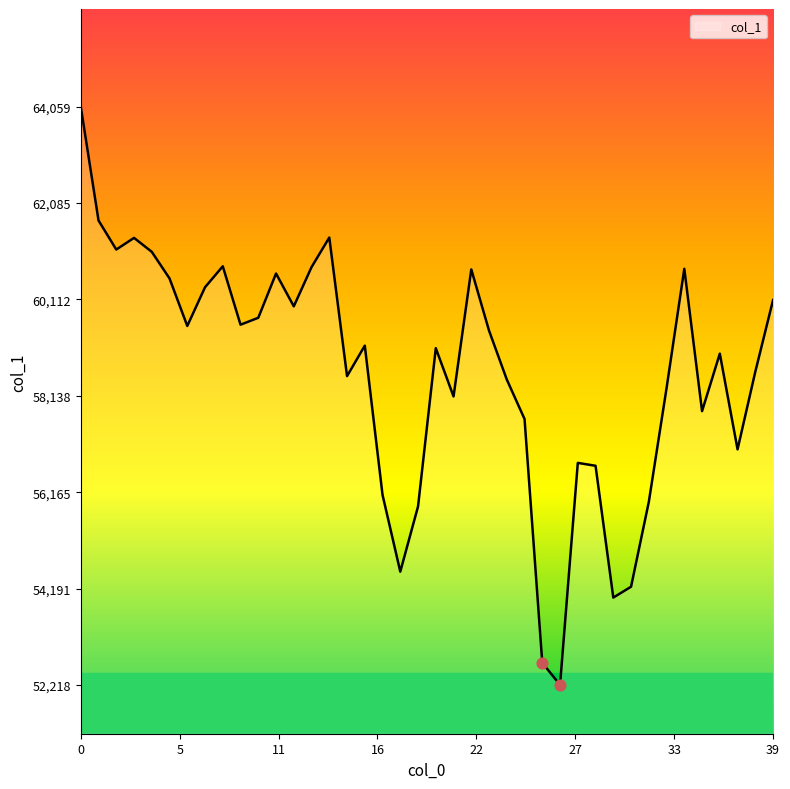

What is the minimum value shown in the chart?

52218